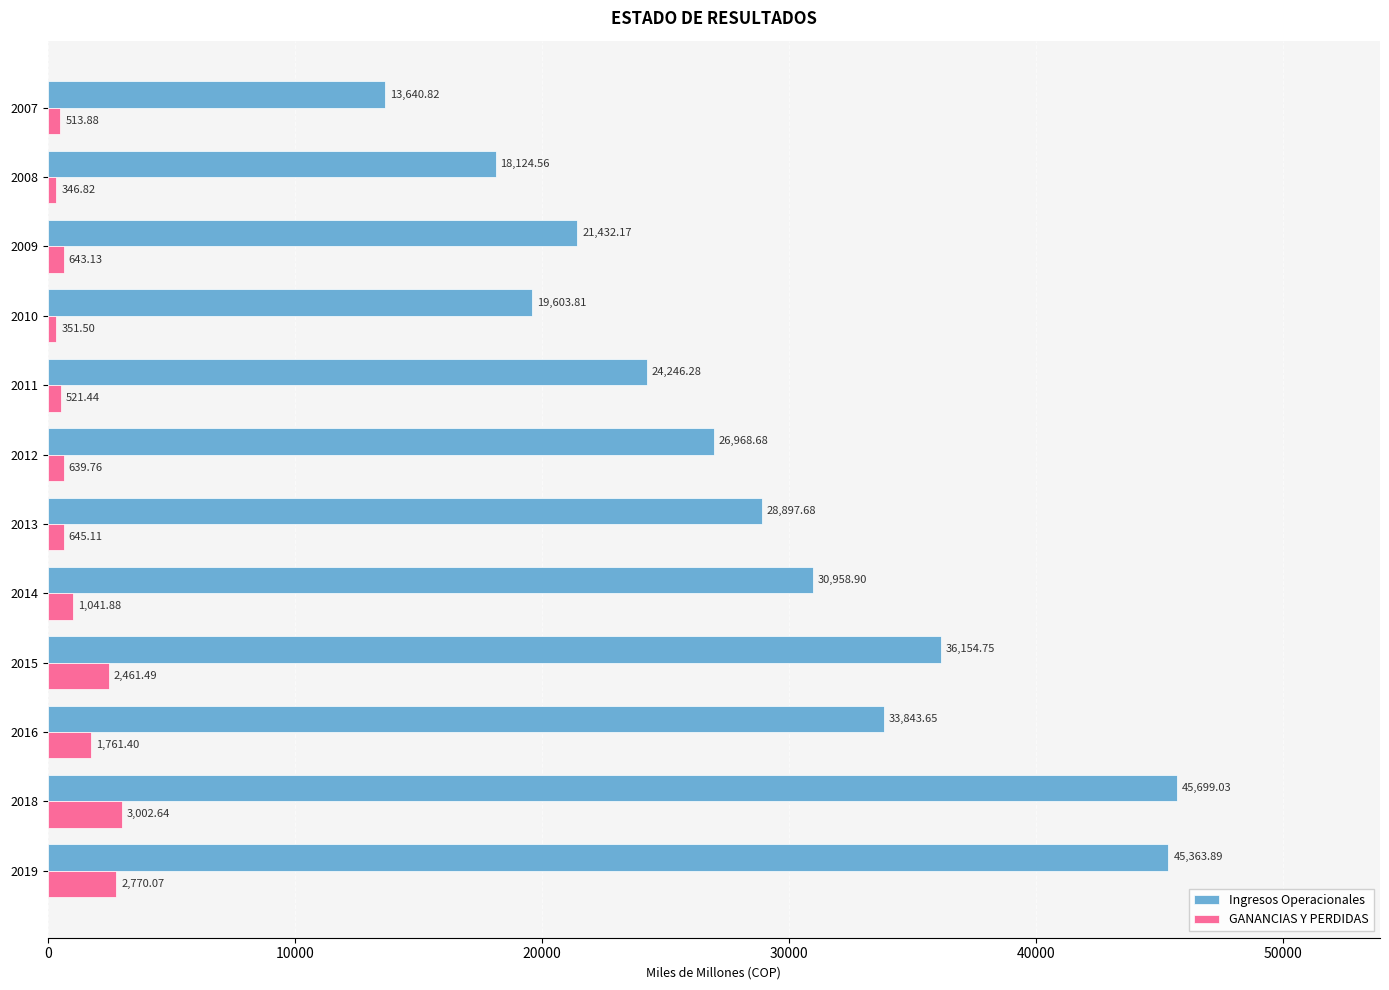

What is the sum of all Ingresos Operacionales values?

344934.2